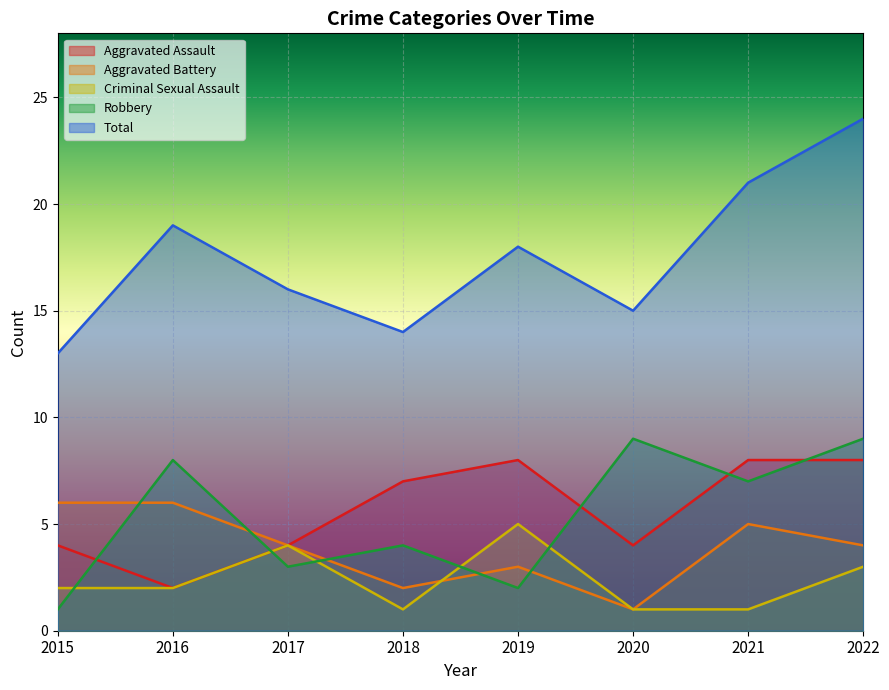

What is the sum of the Total values at 2015 and 2021?

34